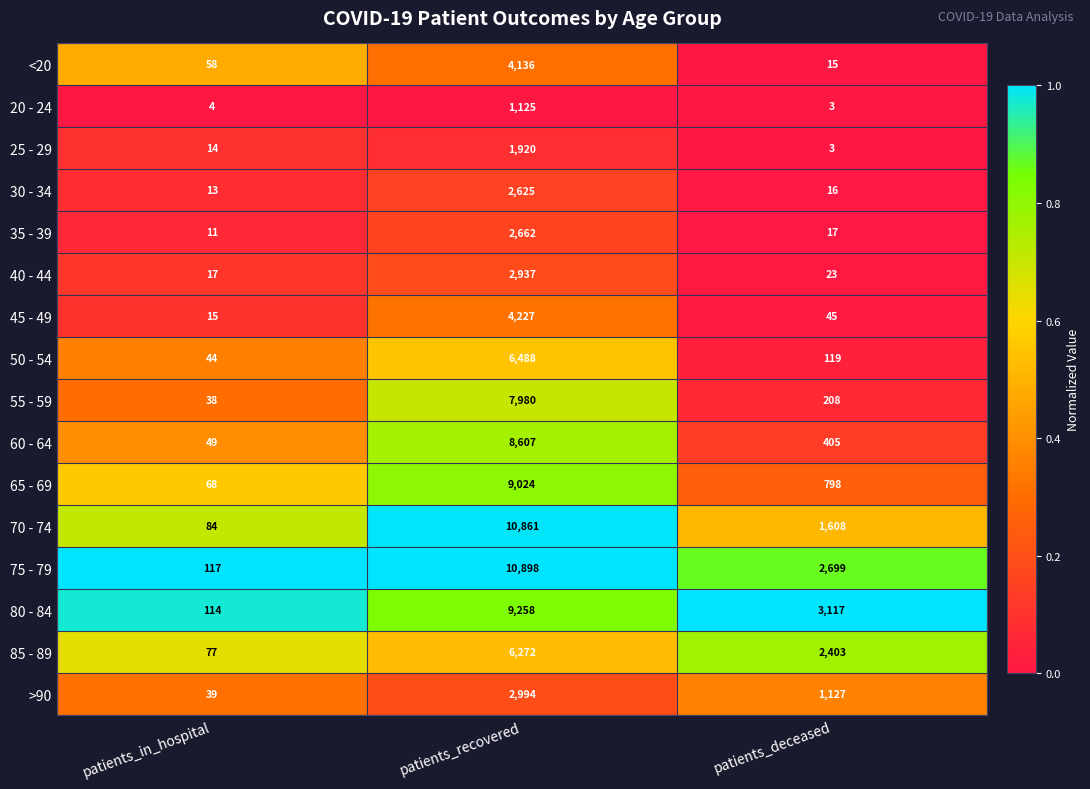

What is the approximate value of 85 - 89 at patients_deceased?

2403